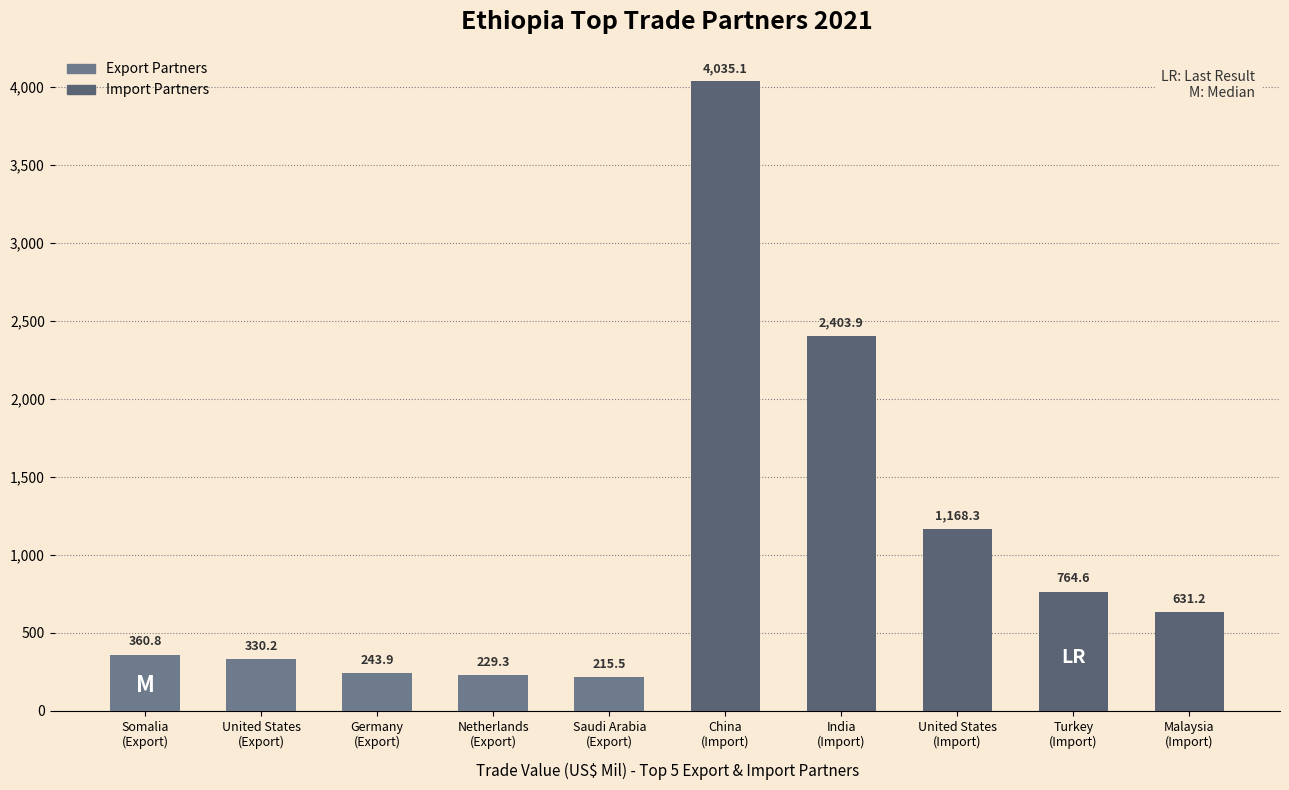

How many data points does each series have?

10